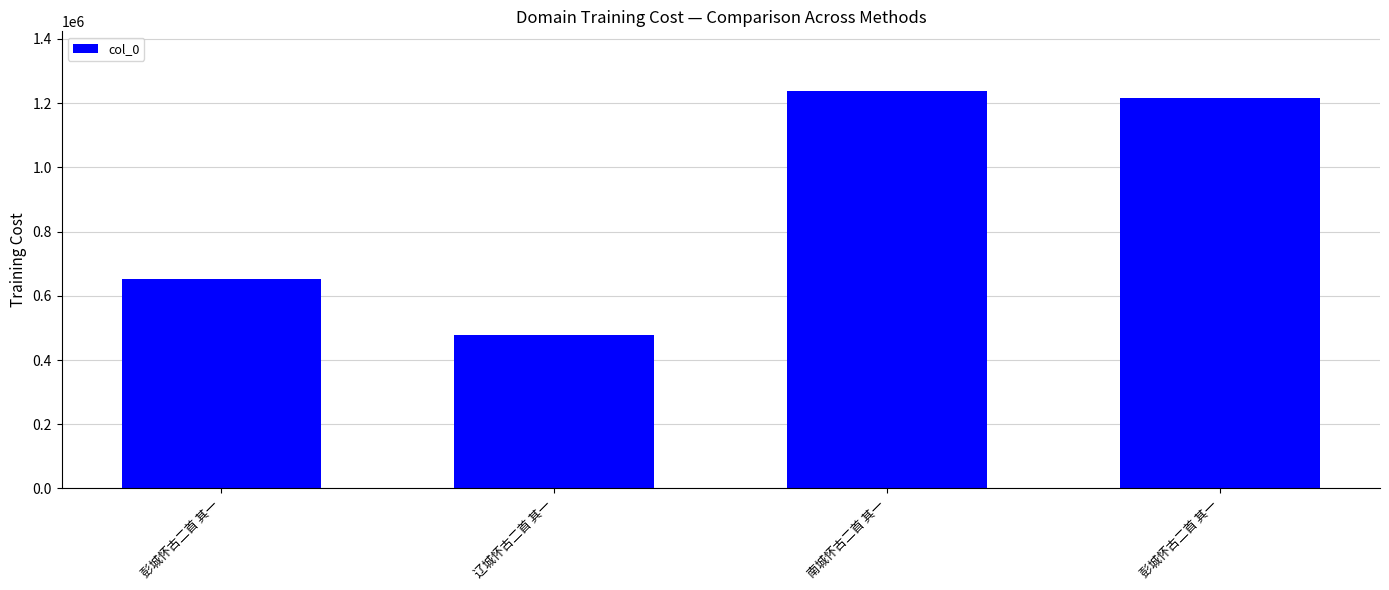

How many data points does each series have?

4